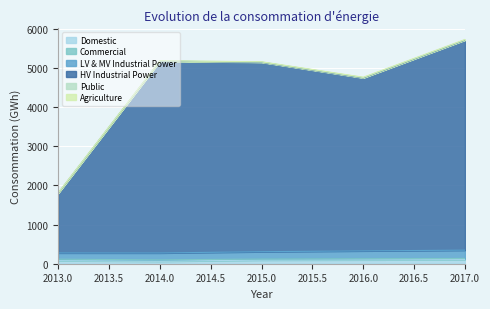

Rank the categories by Domestic value from highest to lowest.

2017, 2016, 2015, 2013, 2014